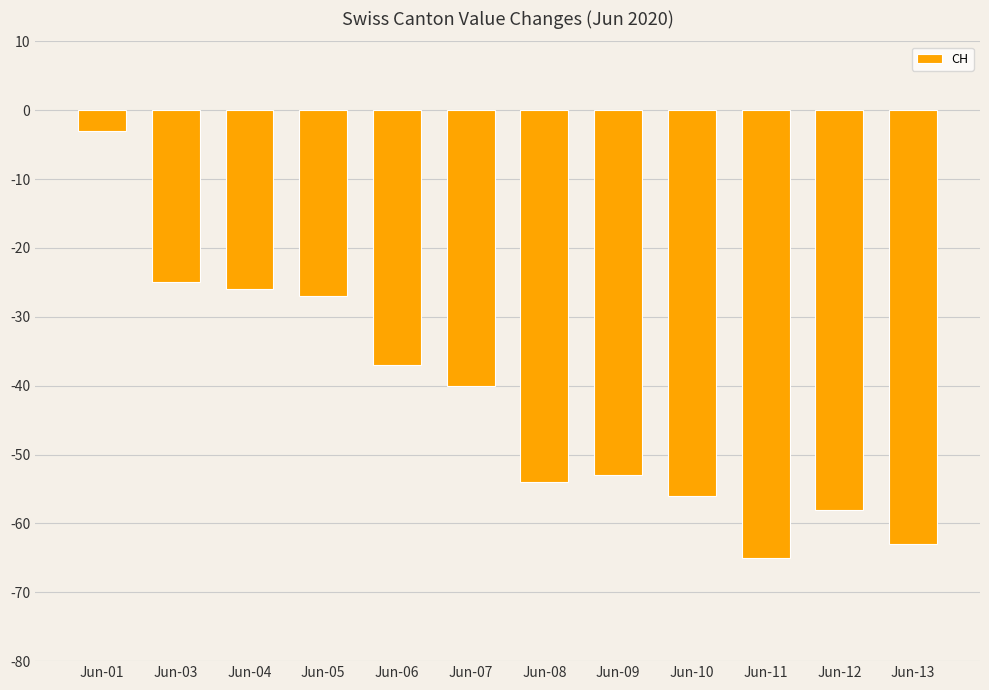

What is the value of the 5th bar from the left?

-37